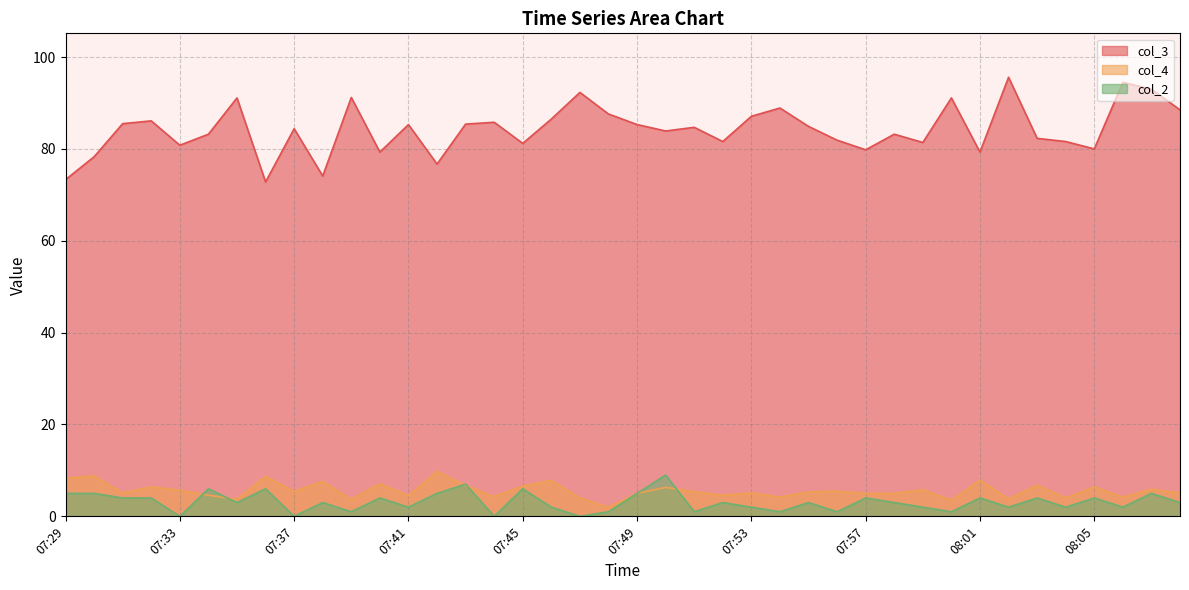

True or false: col_4 has a value of 0.9 at 08:02.

False